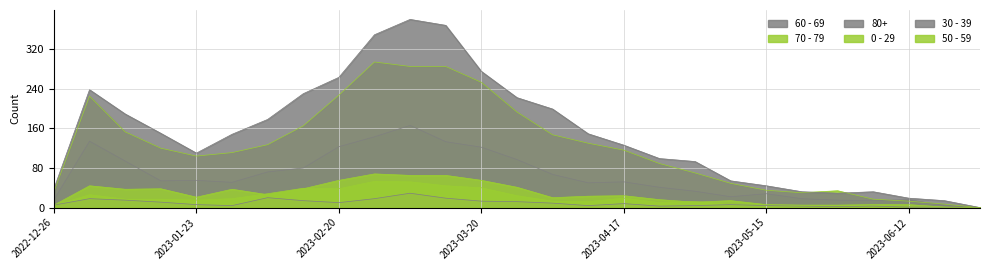

Does the chart have visible grid lines?

Yes